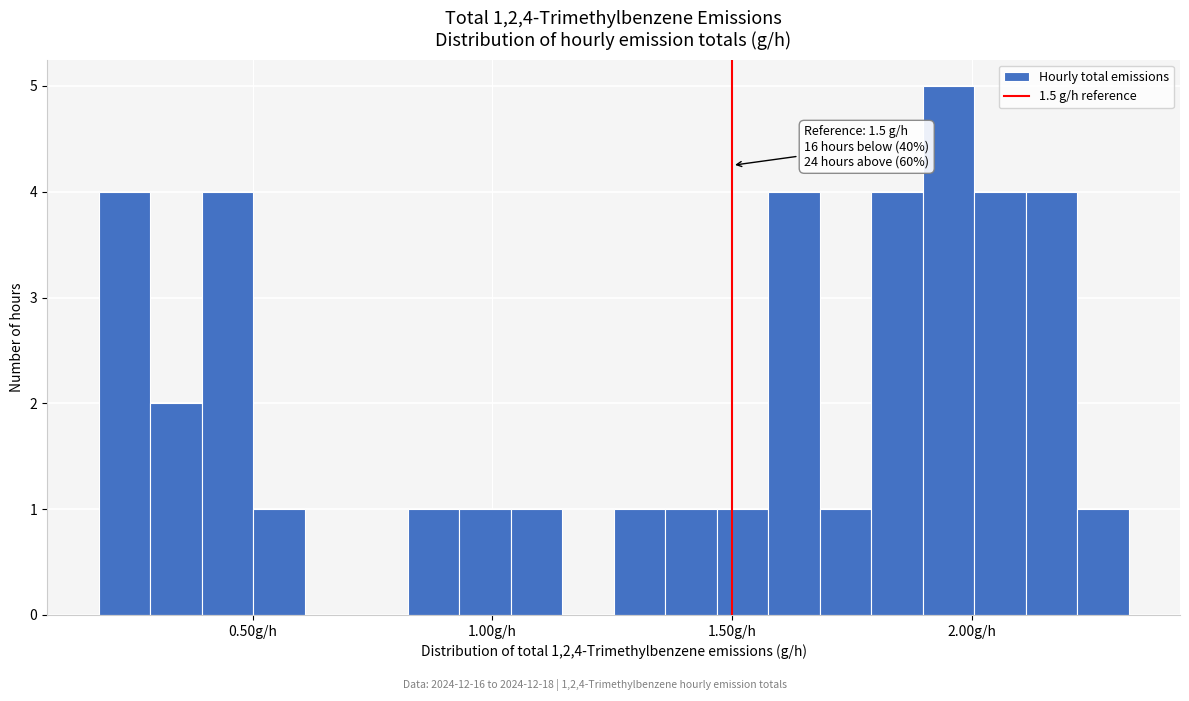

Around what value on the x-axis is the tallest bar? Give the approximate position of its centre, as read against the axis.

1.95